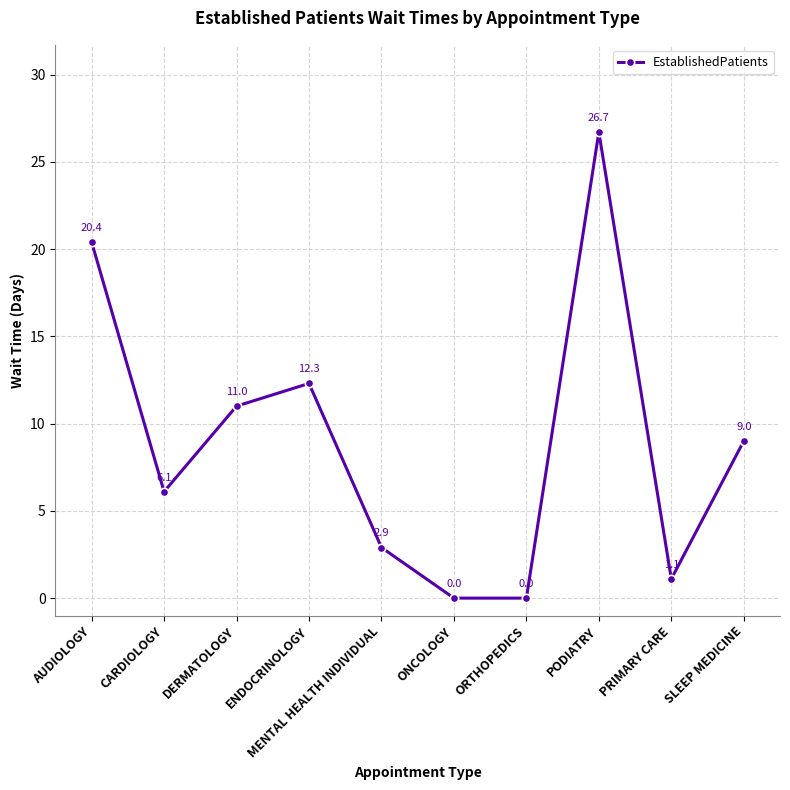

What is the difference between the maximum and minimum values?

26.7